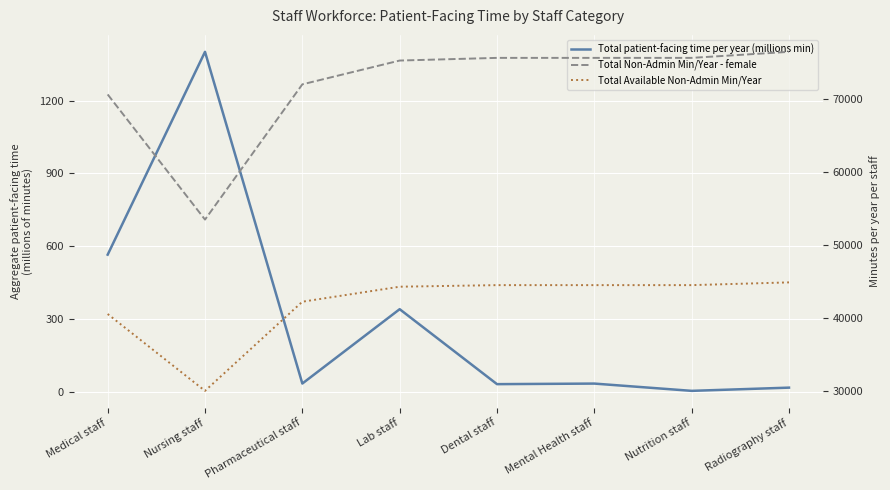

What is the sum of the Total patient-facing time per year (millions min) values at Pharmaceutical staff and Medical staff?

598.7